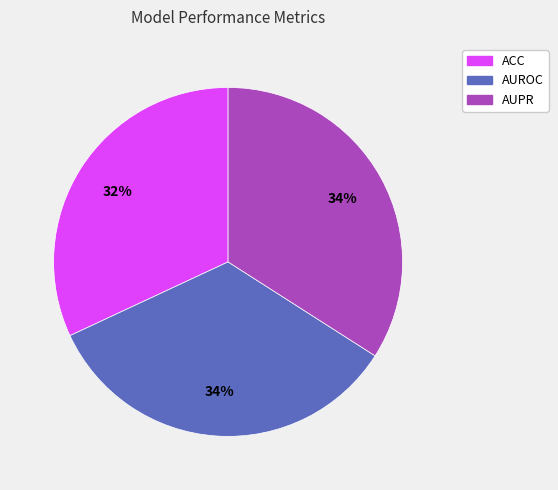

To the nearest percent, what is the average slice percentage?

33%